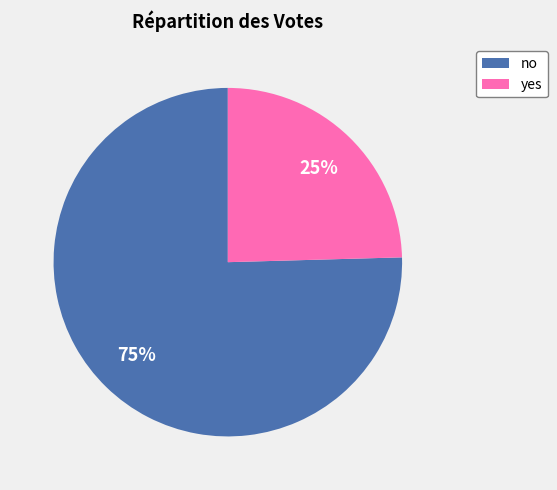

What percentage is the no slice, to the nearest percent?

75%